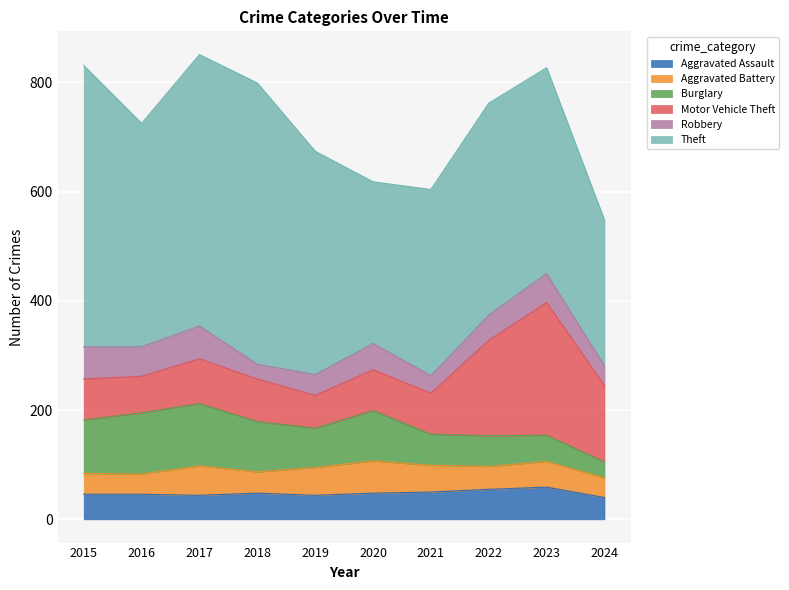

Is it true that Robbery equals 48 at 2020?

True